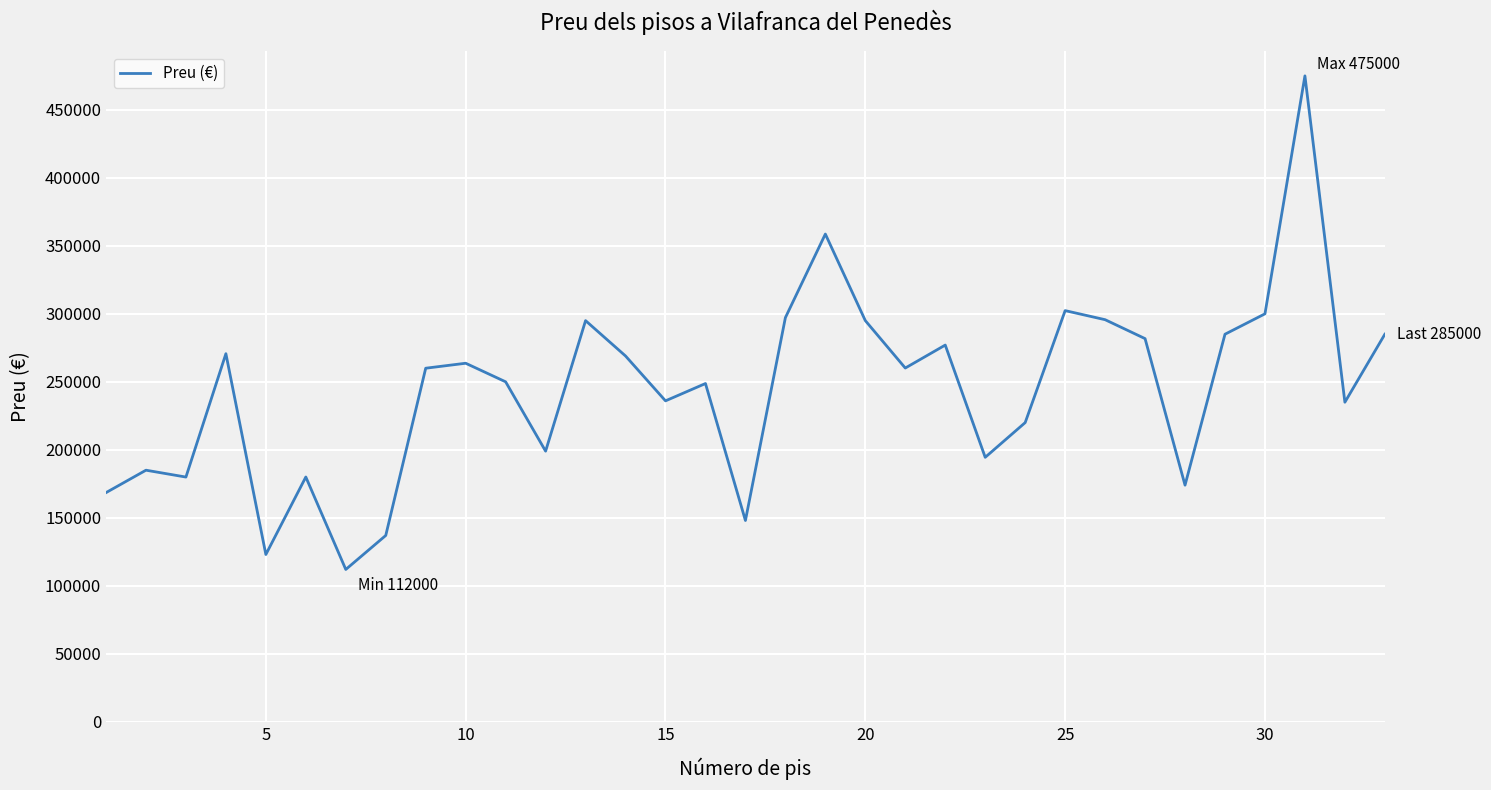

What is the greatest value displayed?

475000